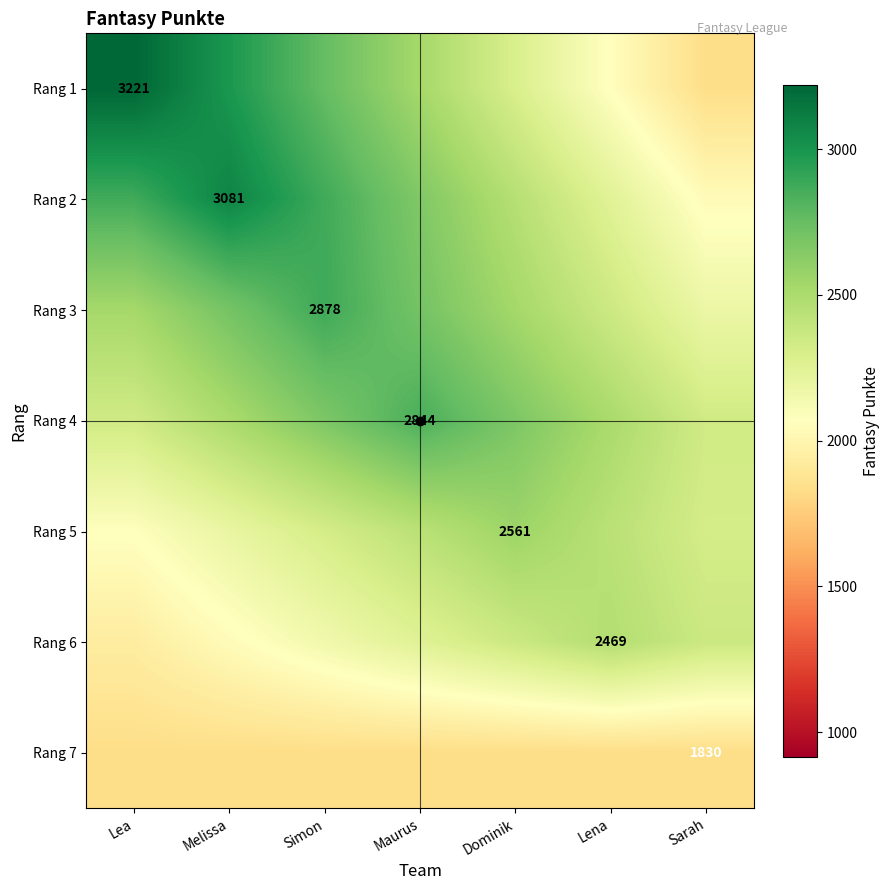

Which category has the highest value across all series?

Lea